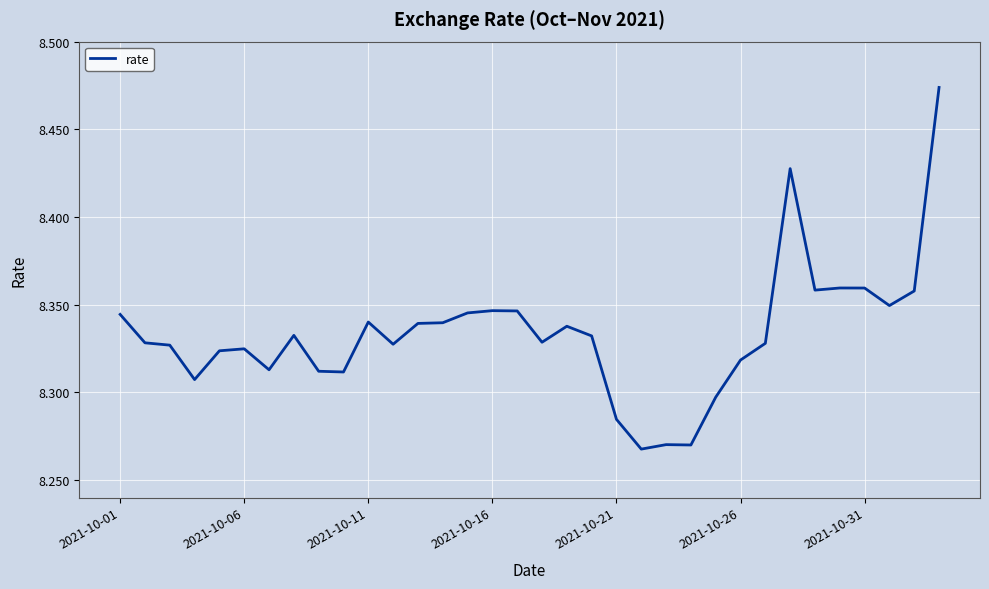

Which category has the lowest value across all series?

21